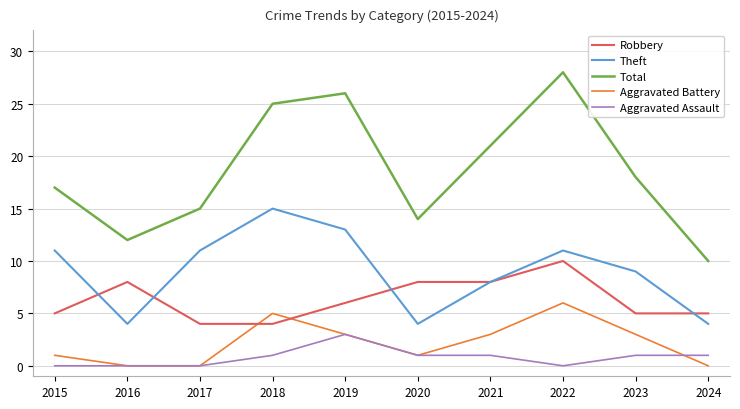

In Theft, how many points are lower than both neighbors (excluding endpoints)?

2